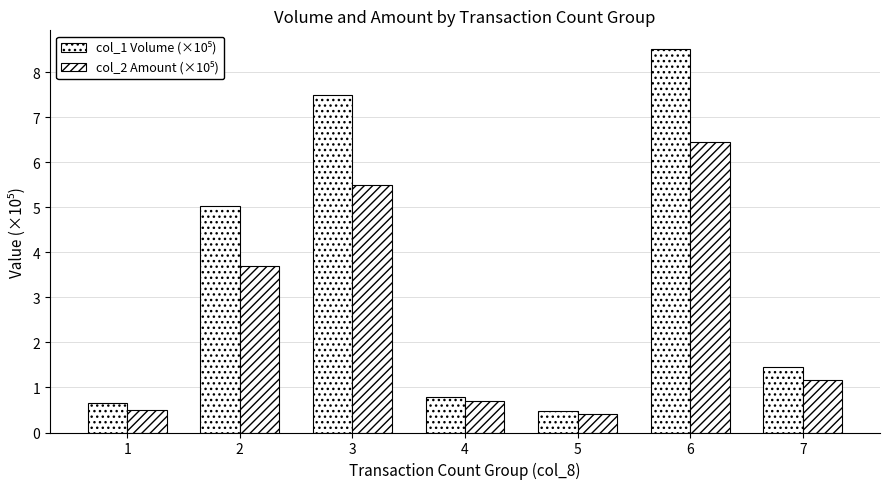

How many series are shown in this chart?

2